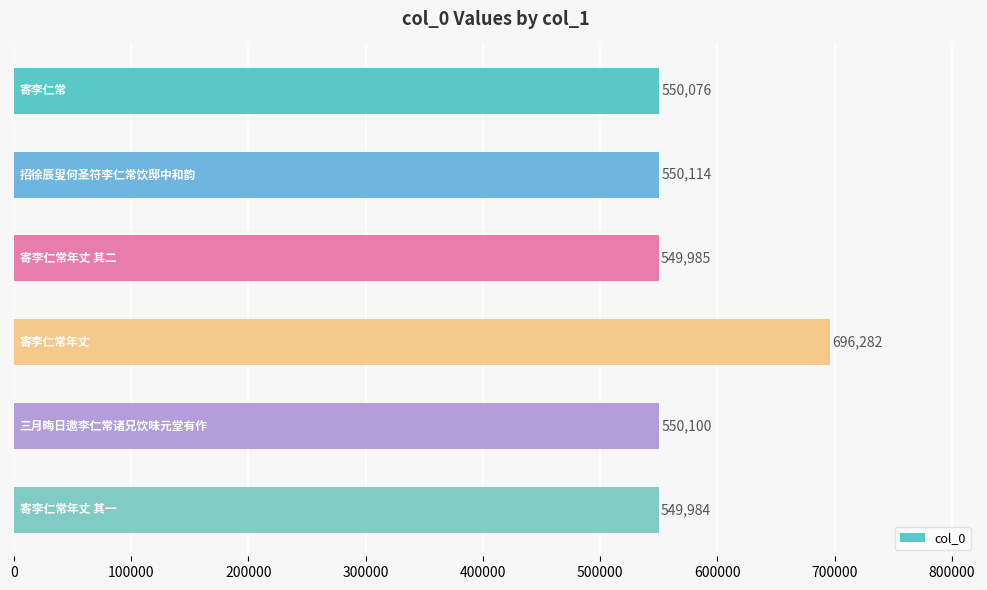

What is the smallest value displayed?

549984